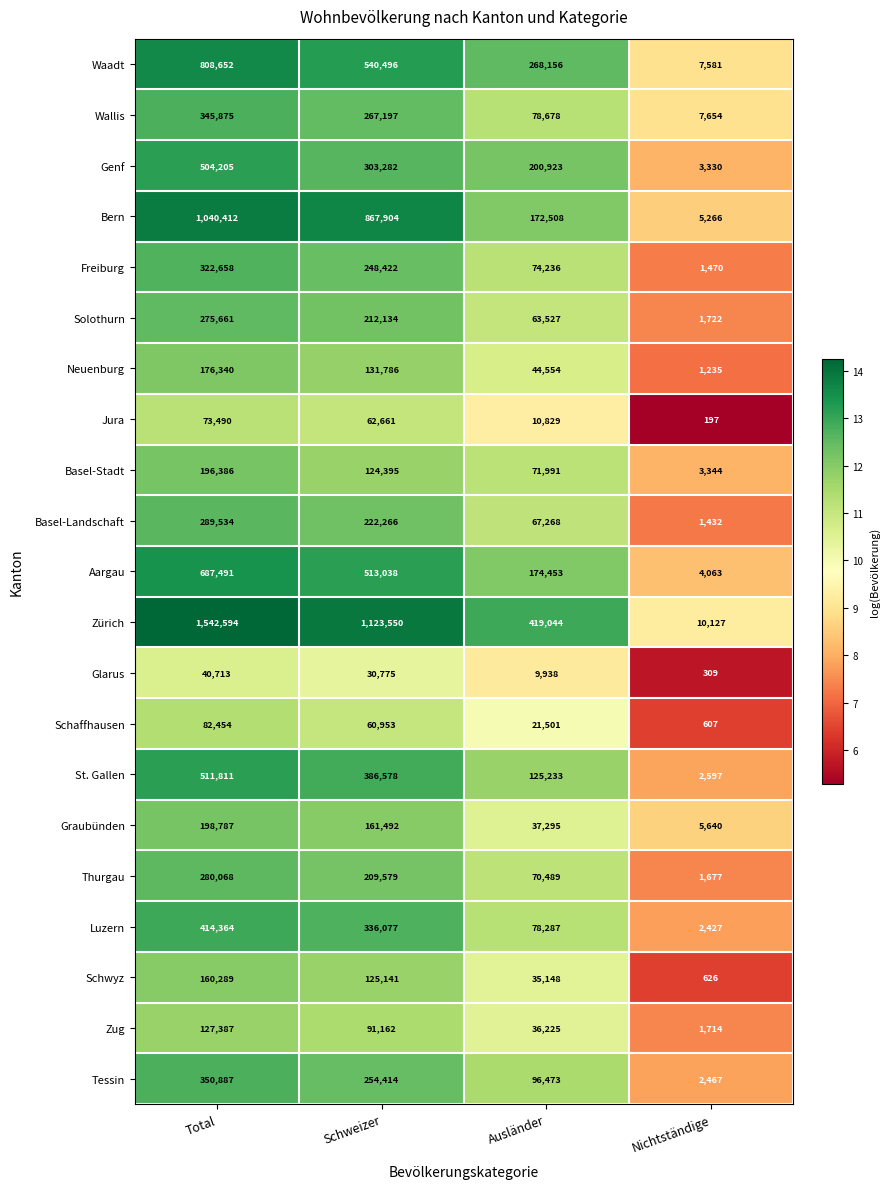

What is the total value across all series at Total?

8430058